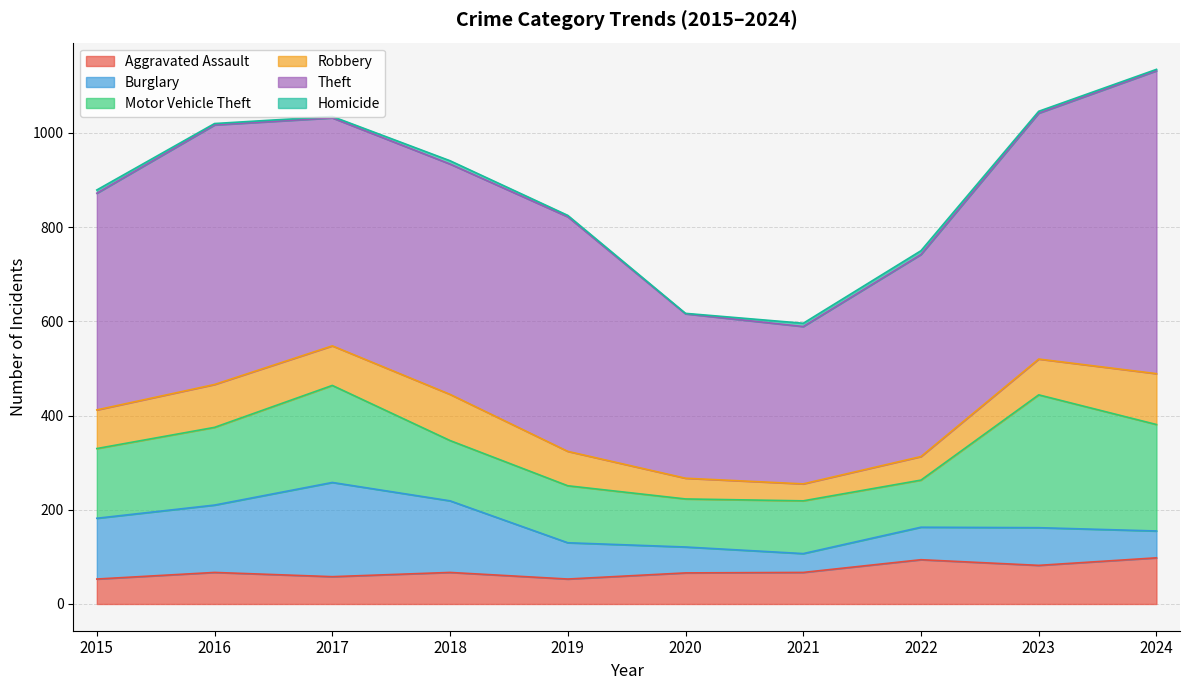

True or false: Robbery and Burglary cross at least once.

True